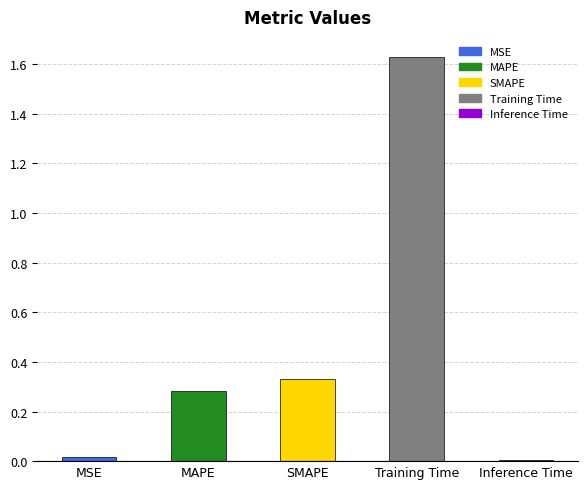

How many series are shown in this chart?

1